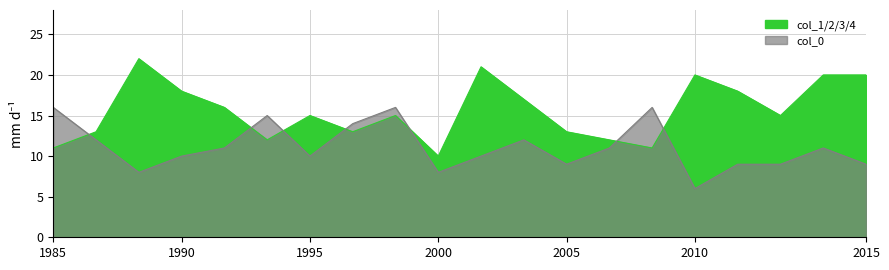

What is the value of the 0 point at the 16th from the left?

6